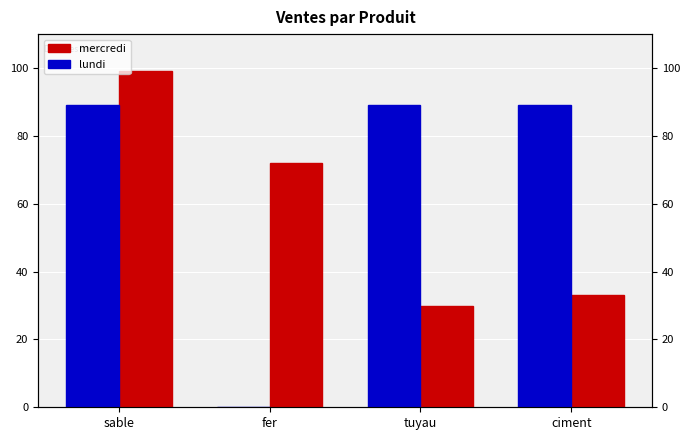

Is it true that mercredi equals 19 at tuyau?

False